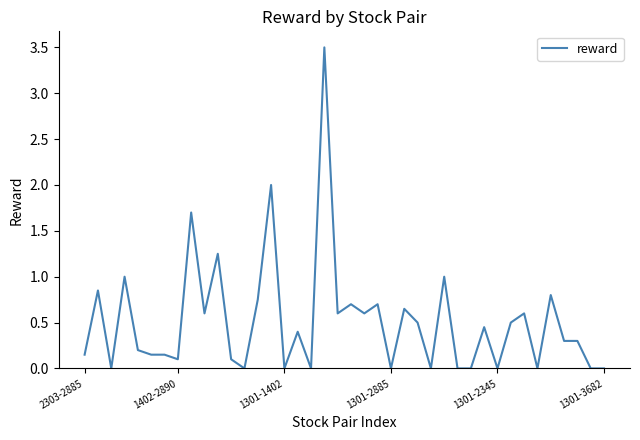

What is the value of the 7th point from the left?

0.1